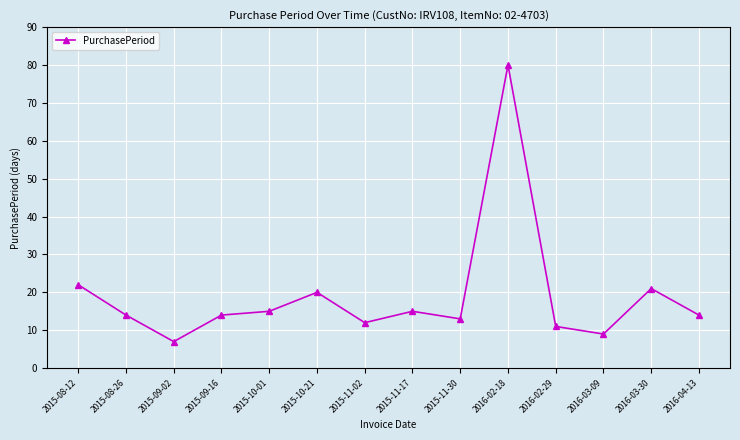

What is the average value?

19